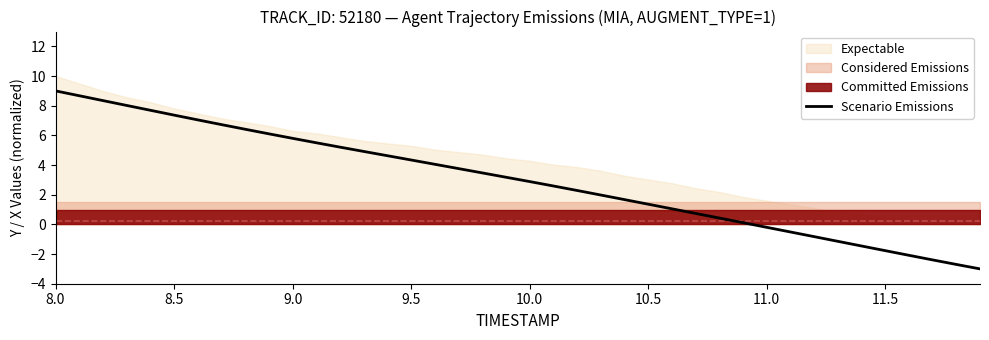

What is the difference between the maximum and minimum values?

12.0